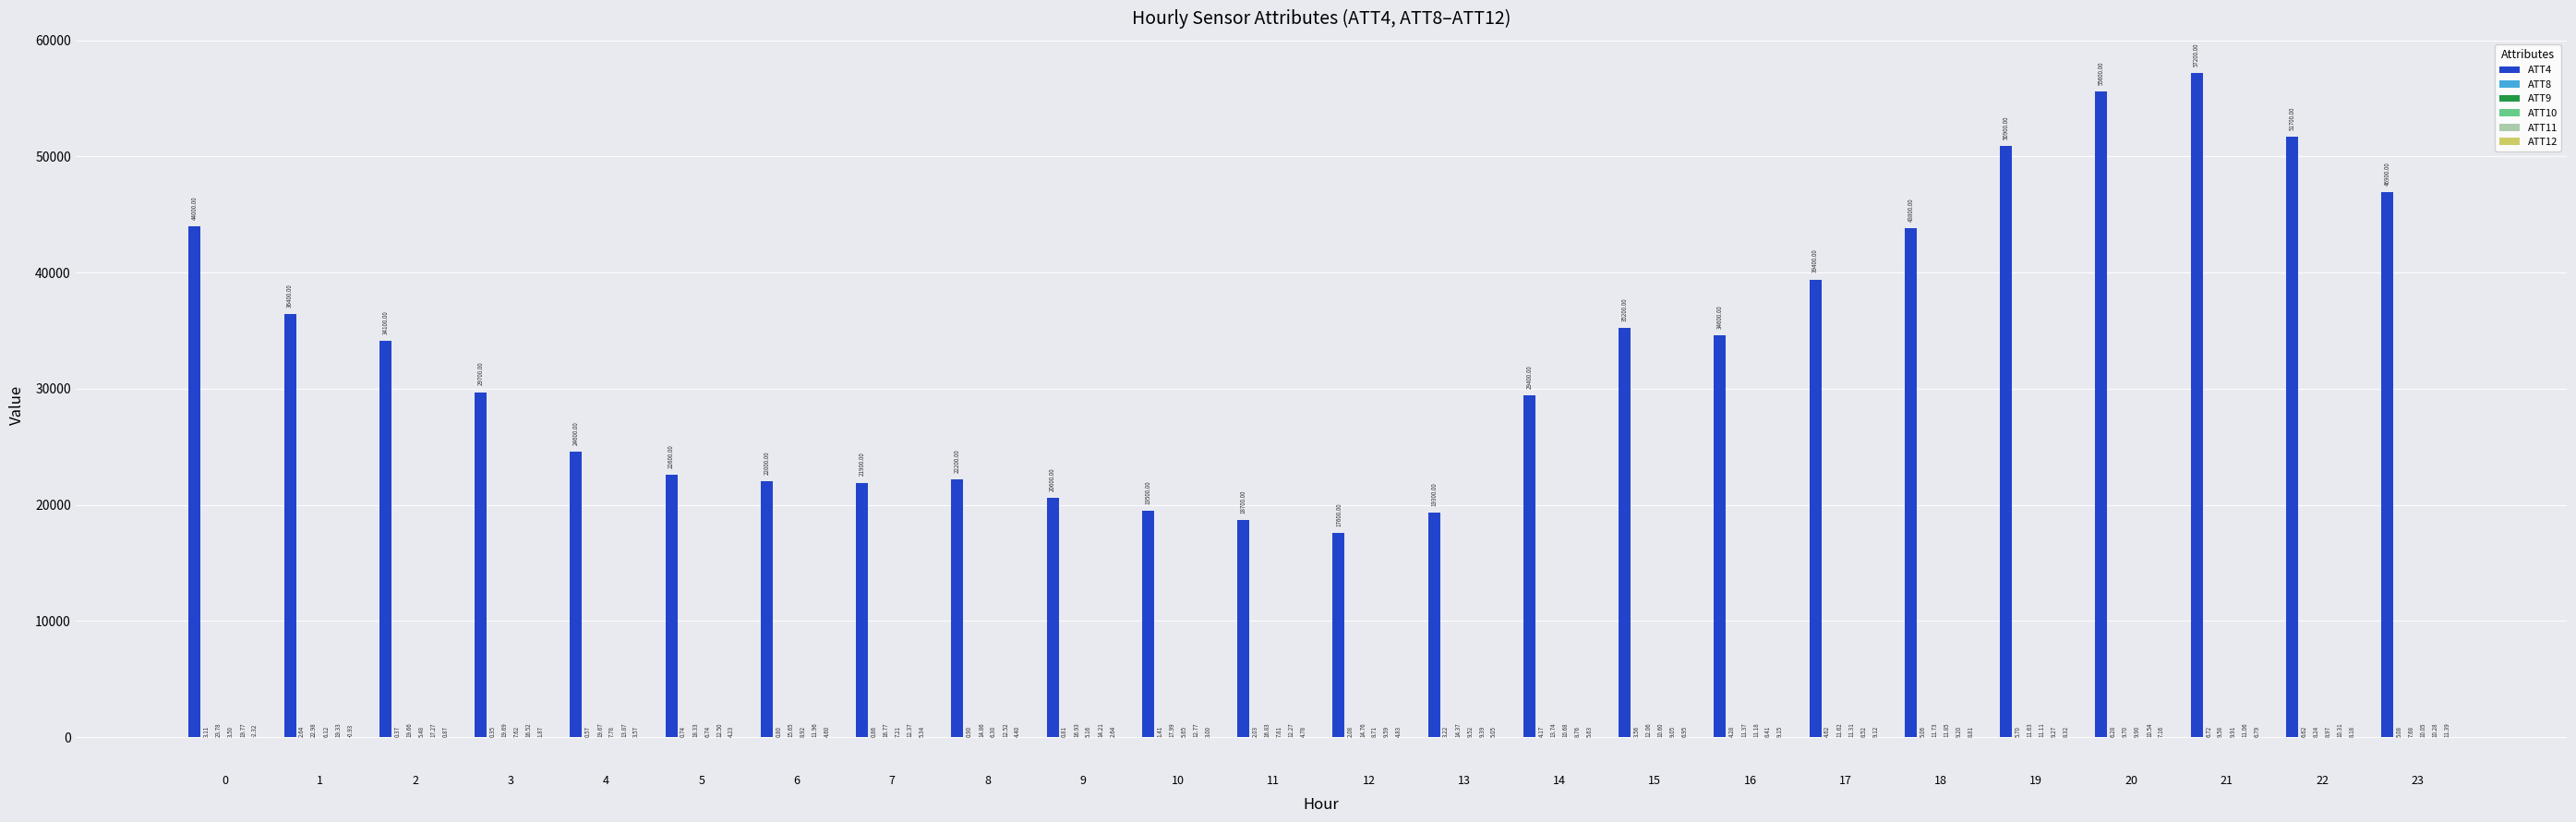

Does the chart contain stacked bars?

No